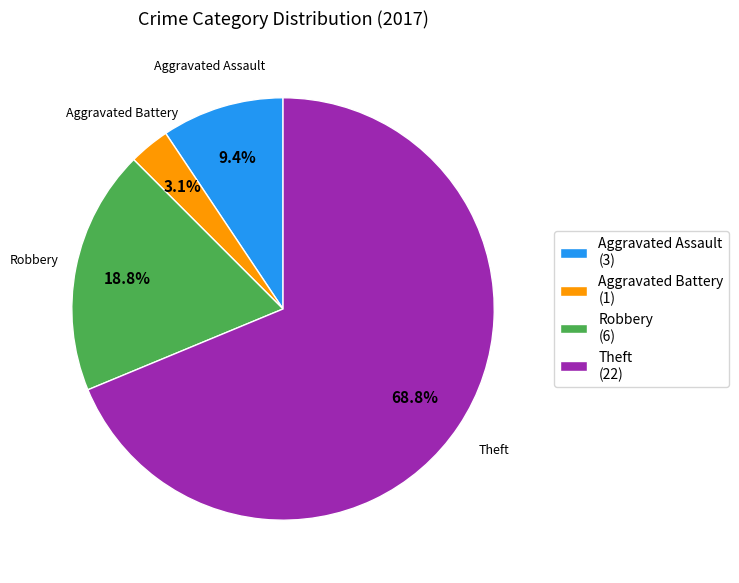

Rank the categories by value from lowest to highest.

Aggravated Battery, Aggravated Assault, Robbery, Theft